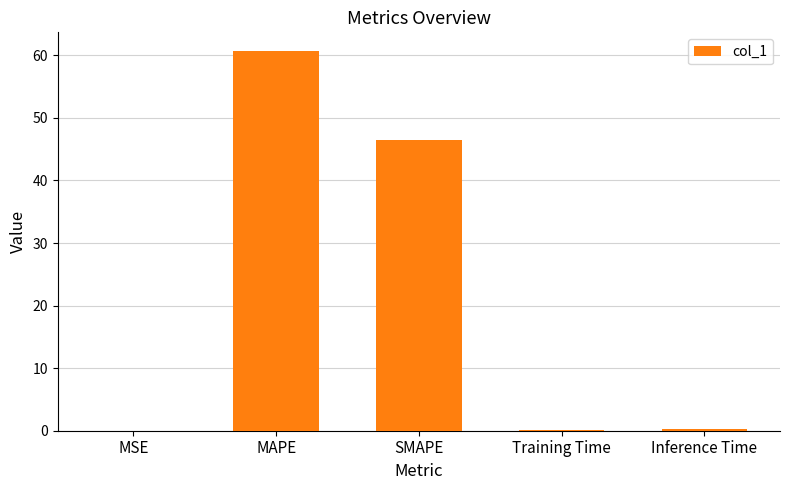

What is the sum of the values at MAPE and SMAPE?

107.2